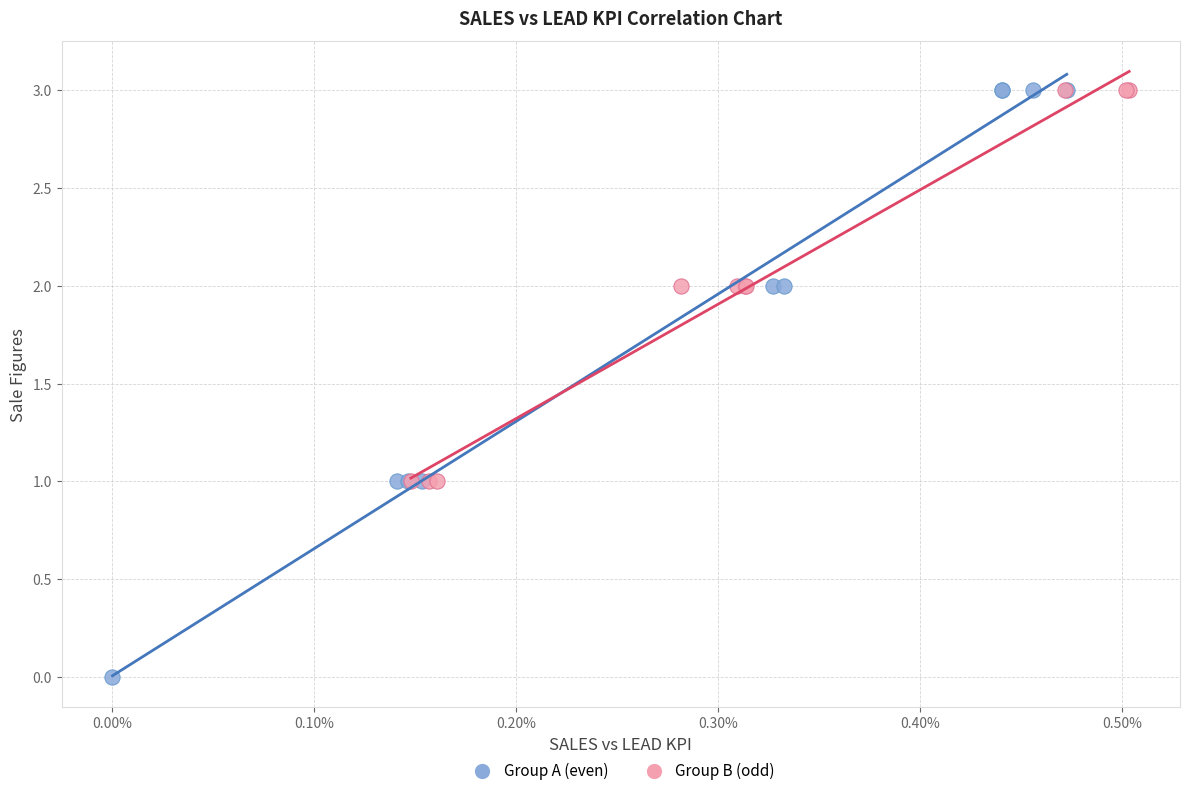

Which series reaches the minimum Y coordinate?

Group A (even)